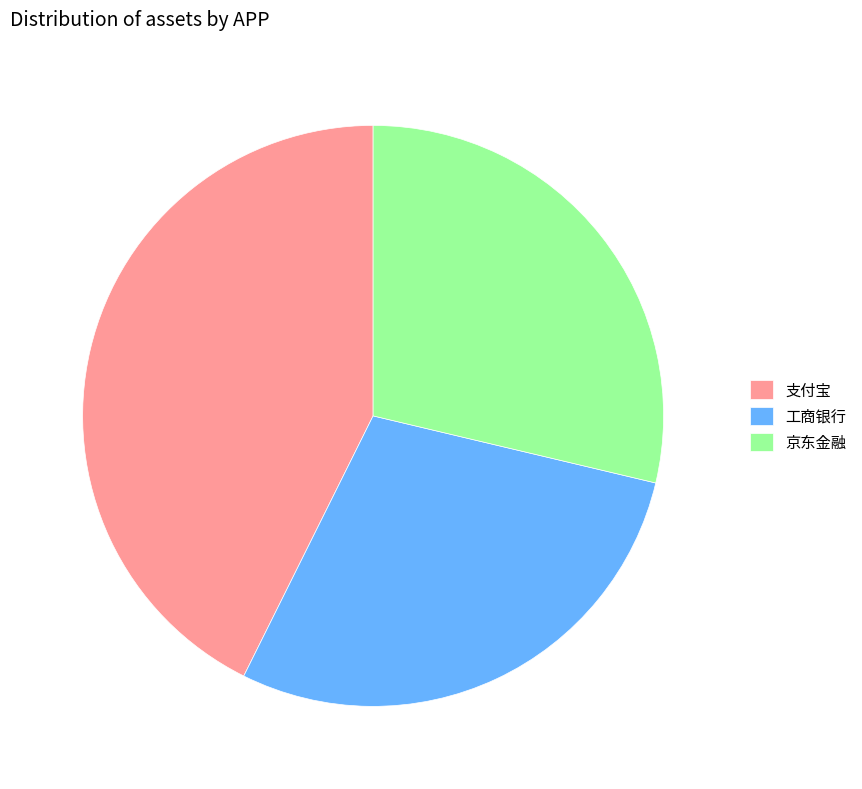

What is the ratio of the value at 工商银行 to the value at 支付宝?

0.7